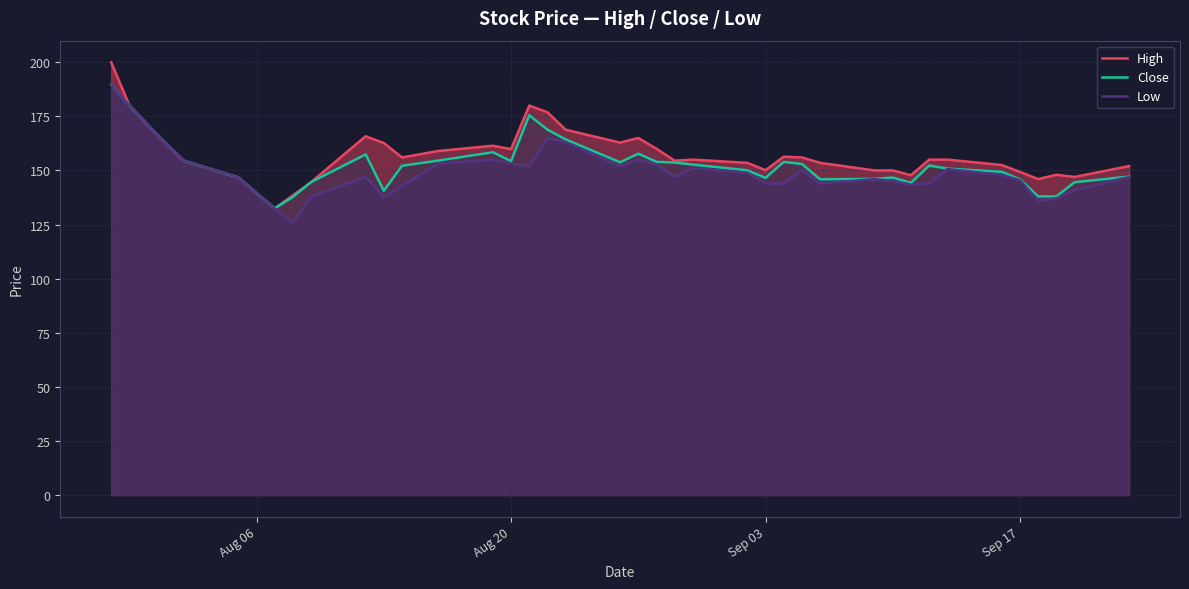

What is the highest value of the Close series?

189.6